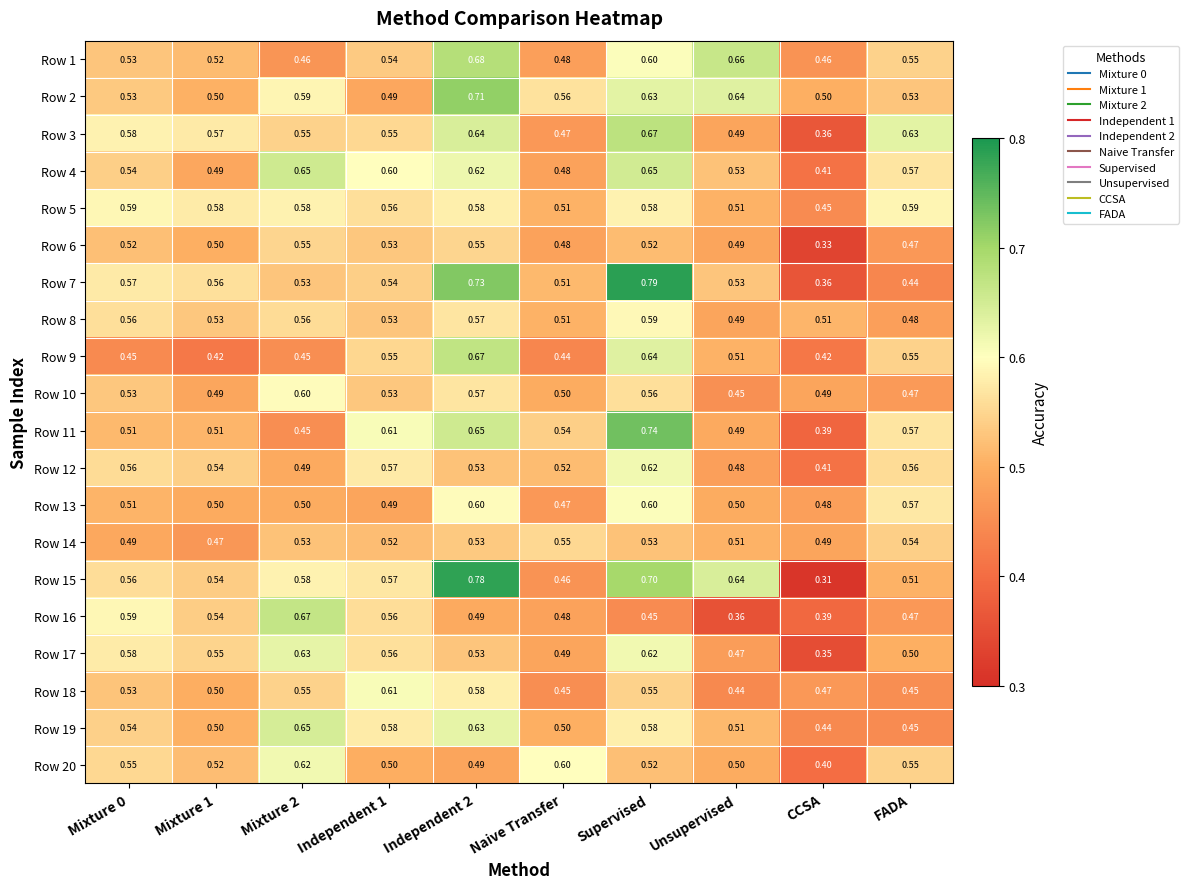

Which category has the lowest value across all series?

CCSA